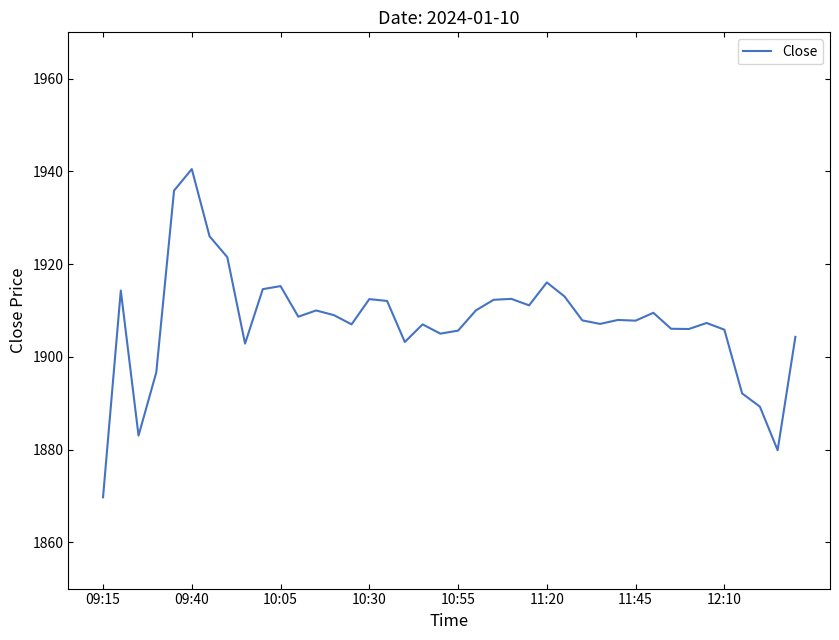

What is the greatest value displayed?

1940.5